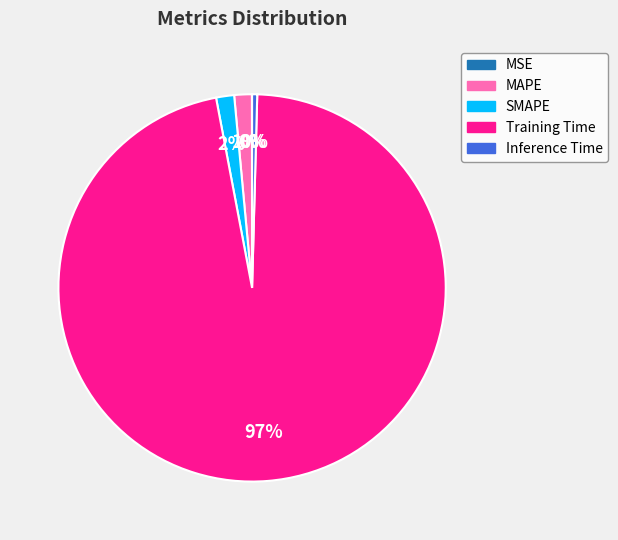

To the nearest percent, what portion does SMAPE represent?

2%